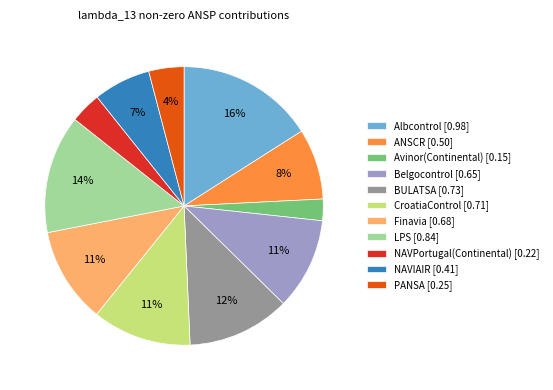

Does PANSA account for over 50% of the chart?

No